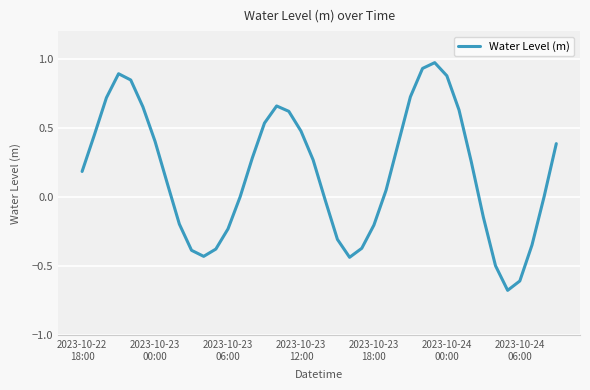

Does the chart display data point markers on the line(s)?

No